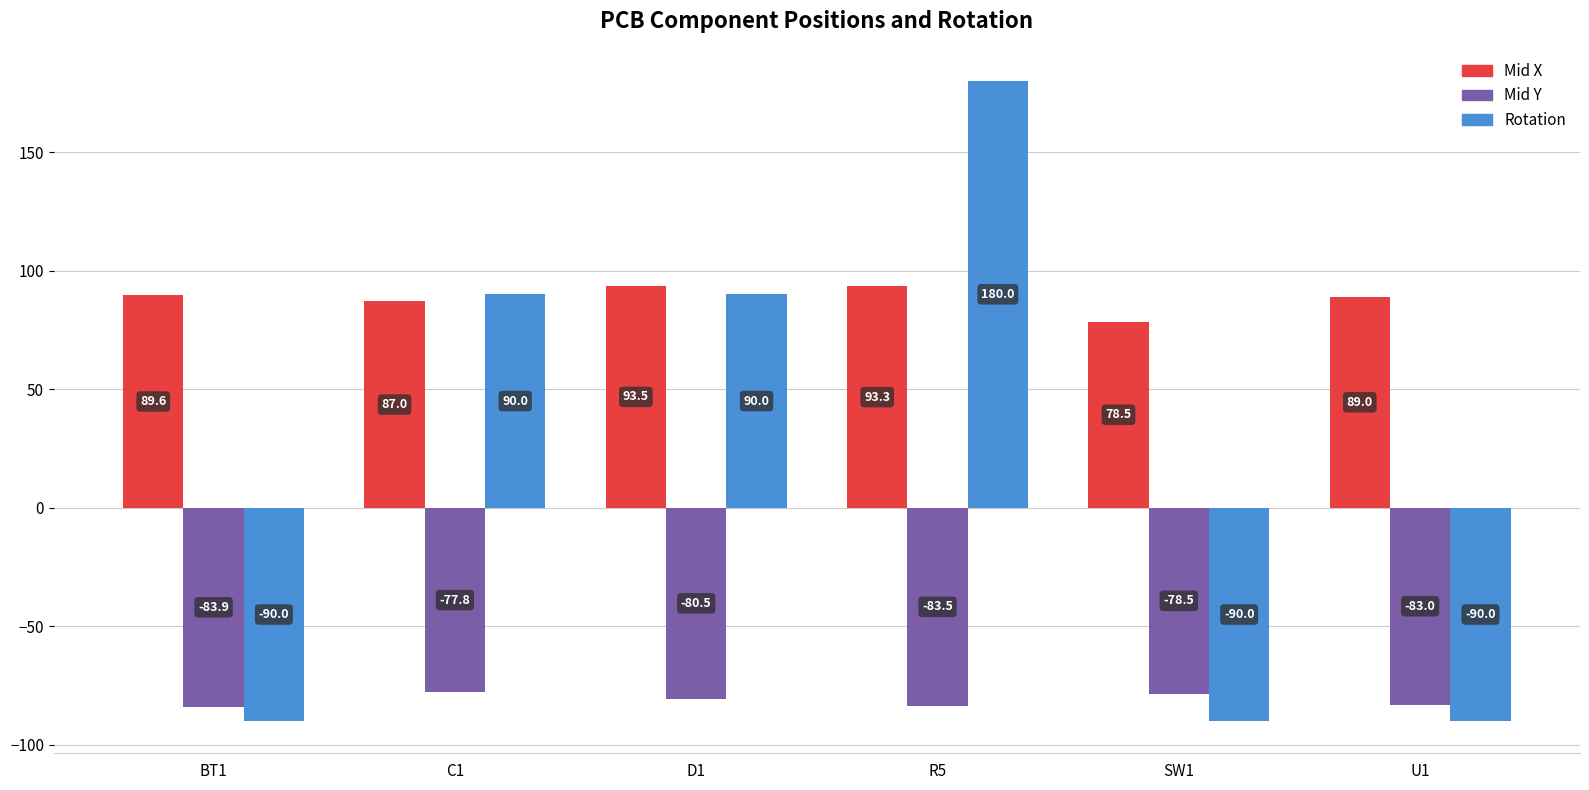

At R5, list the series in order from smallest to largest.

Mid Y, Mid X, Rotation